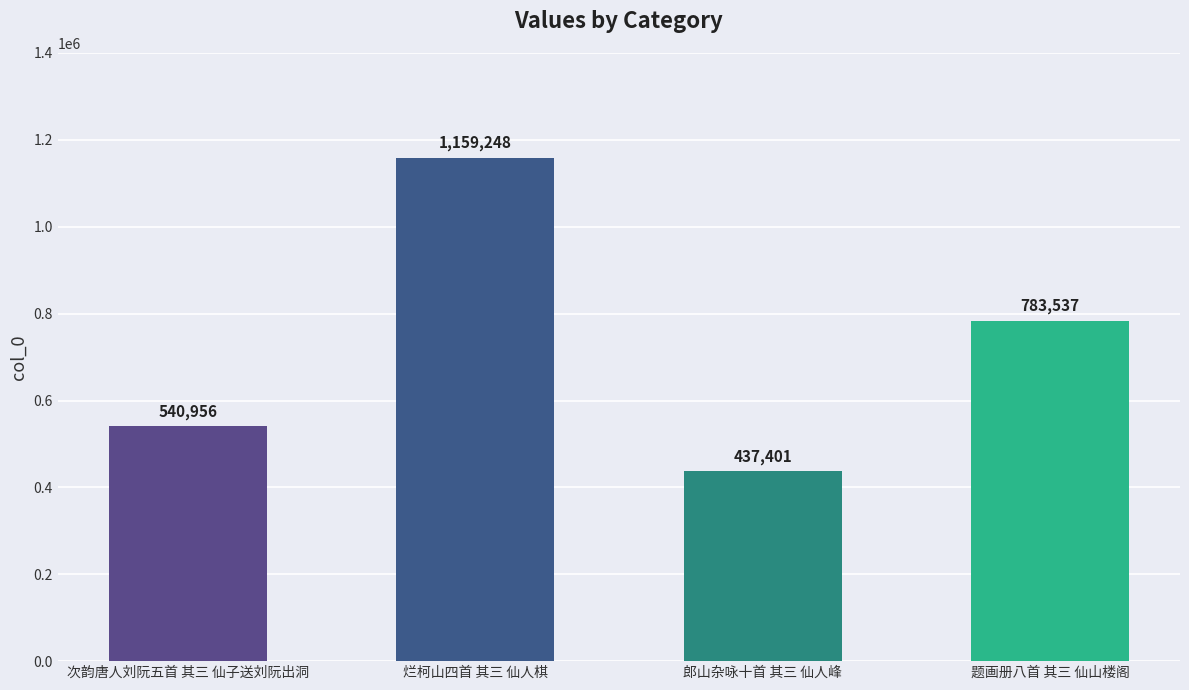

Reading left to right, list all the values displayed in this chart.

次韵唐人刘阮五首 其三 仙子送刘阮出洞=540956	烂柯山四首 其三 仙人棋=1159248	郎山杂咏十首 其三 仙人峰=437401	题画册八首 其三 仙山楼阁=783537